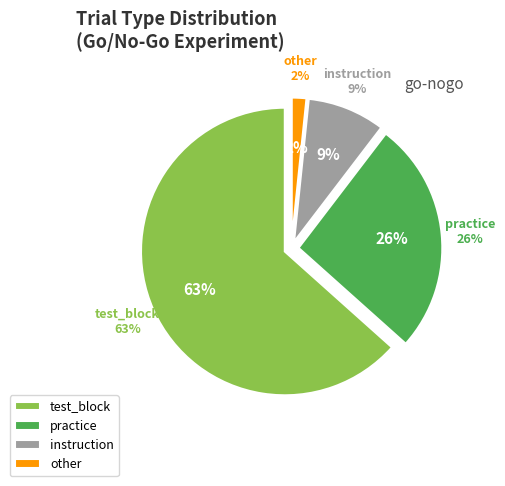

What portion of the pie excludes practice?

73.8%